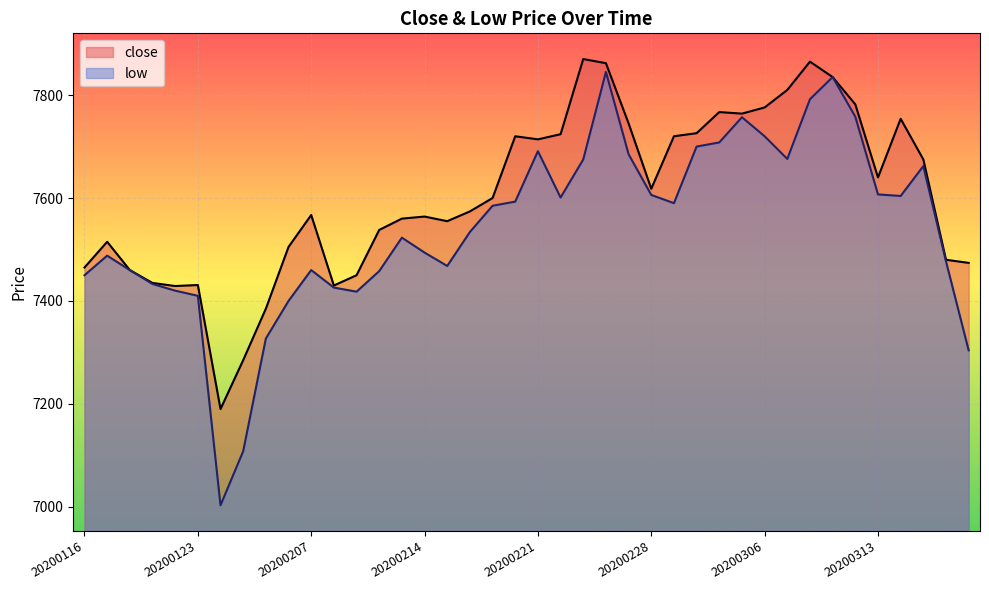

How many data points in low are less than 7585?

20